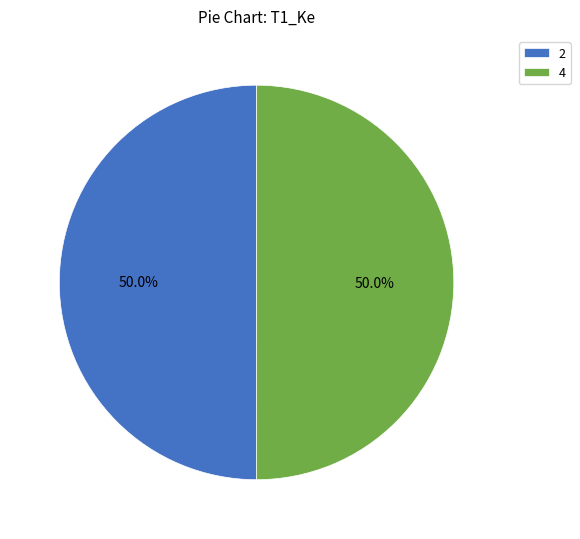

To the nearest percent, what percentage of the pie is 4?

50%